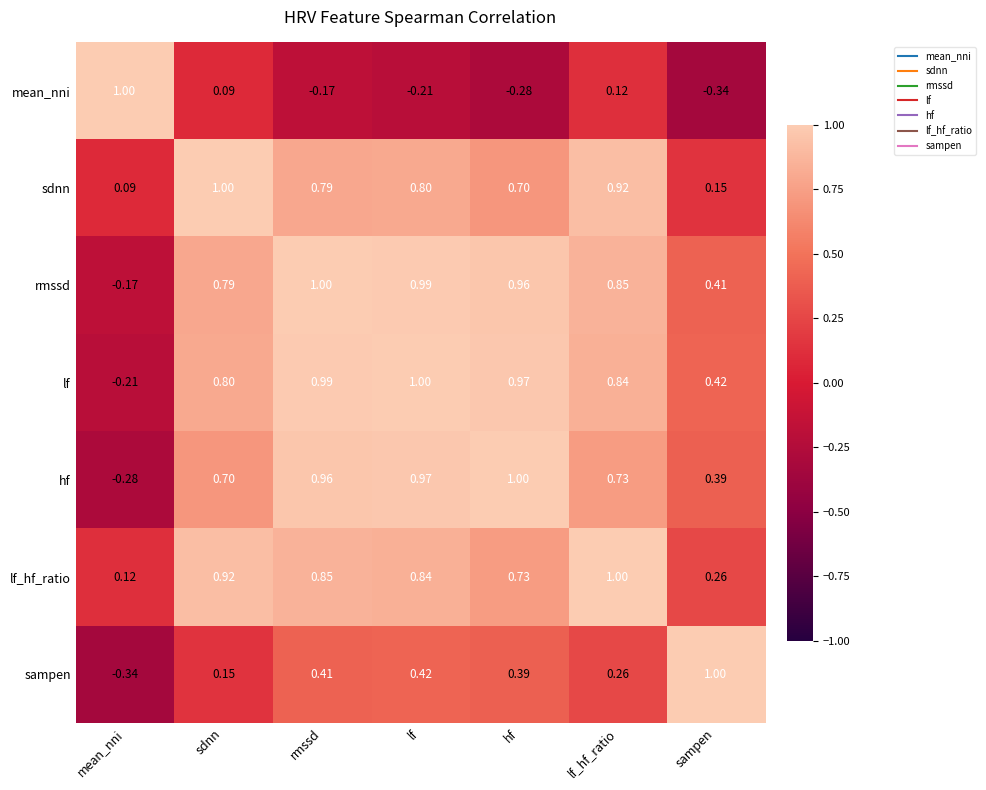

At which label is sampen closest to 0?

sdnn